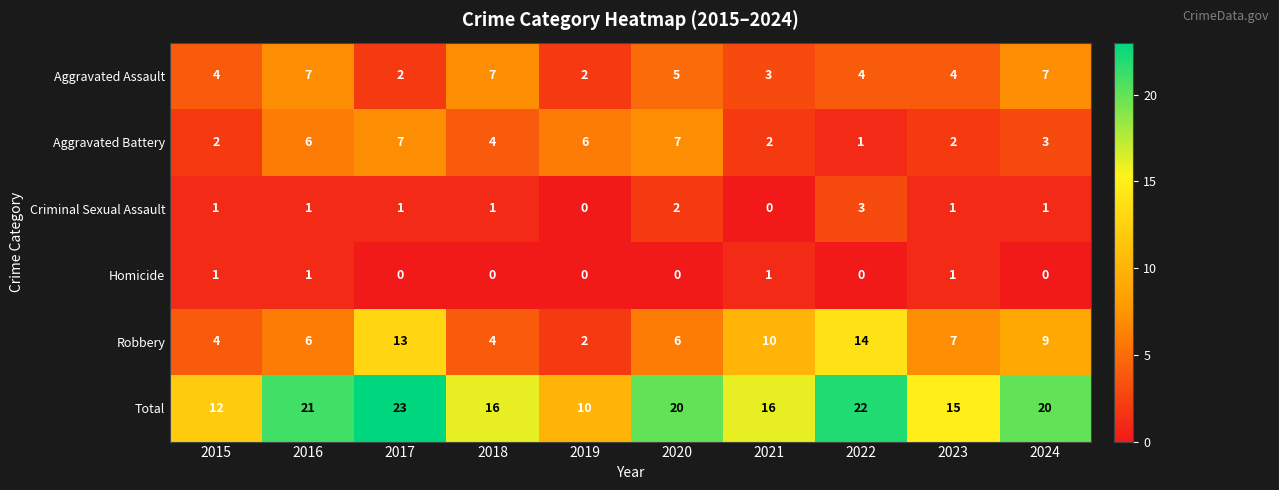

What is the difference between the highest and lowest values at 2016?

20